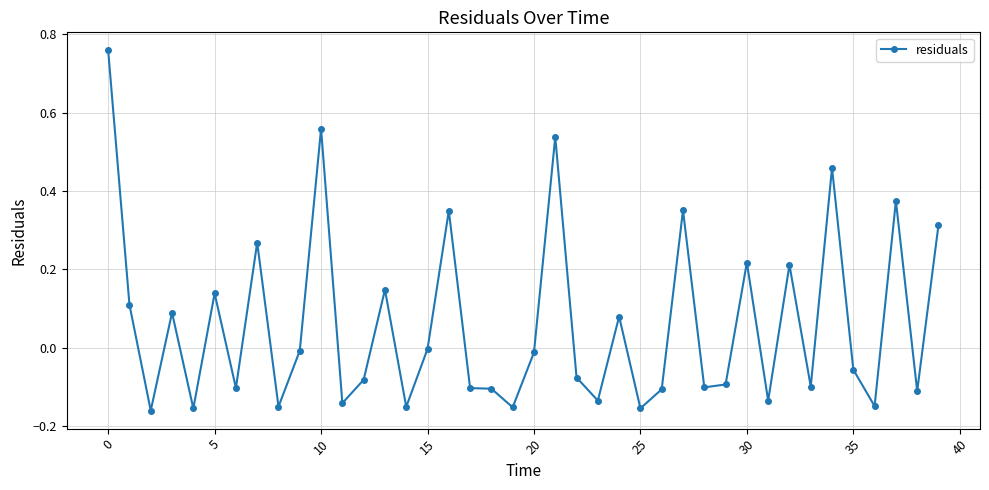

True or false: the data has more than 2 interior local peaks.

True